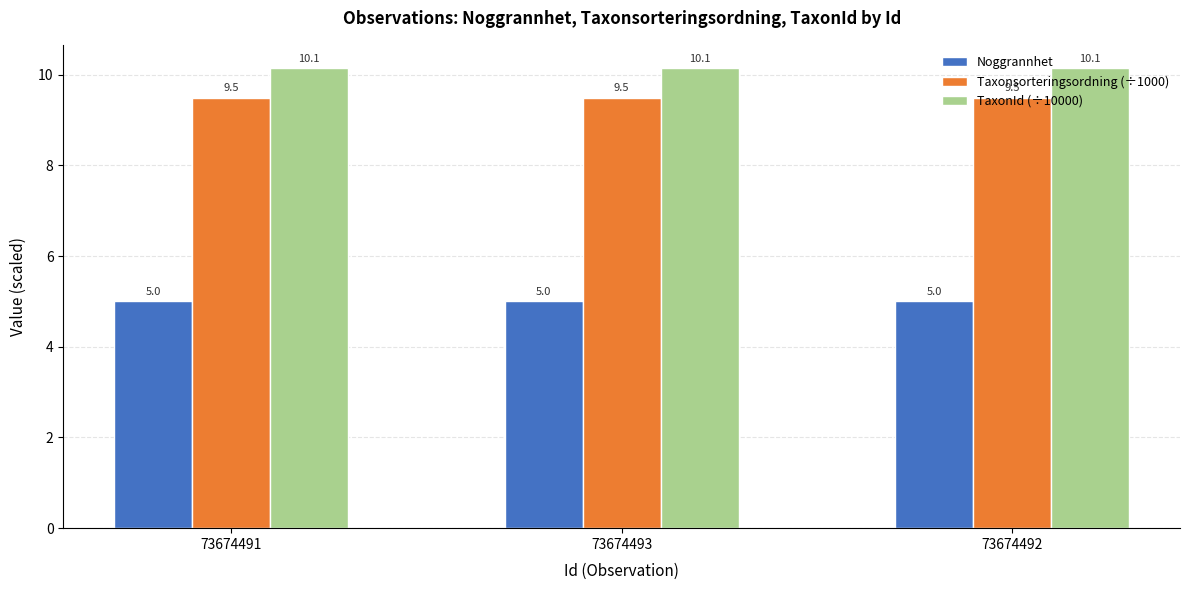

True or false: Noggrannhet has a value of 2.4 at 73674491.

False